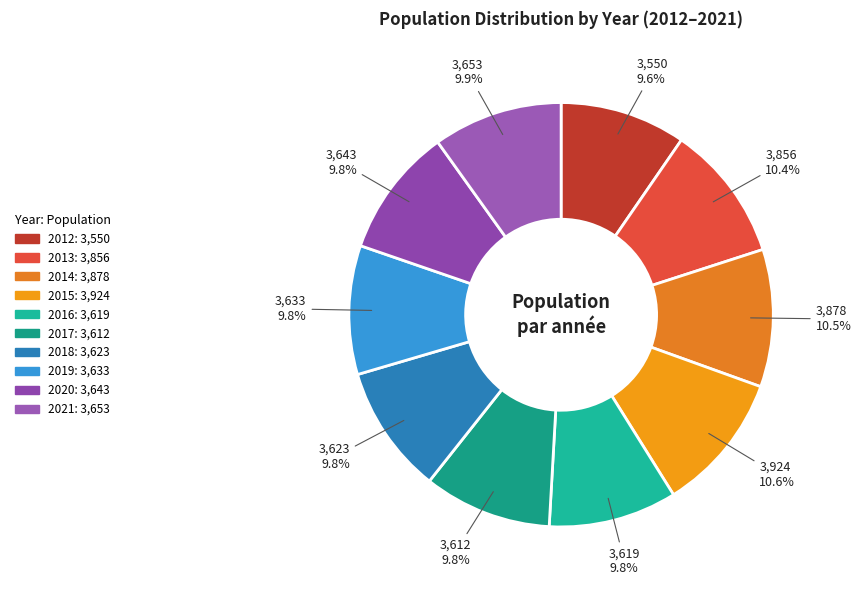

Does any single category account for the majority?

No